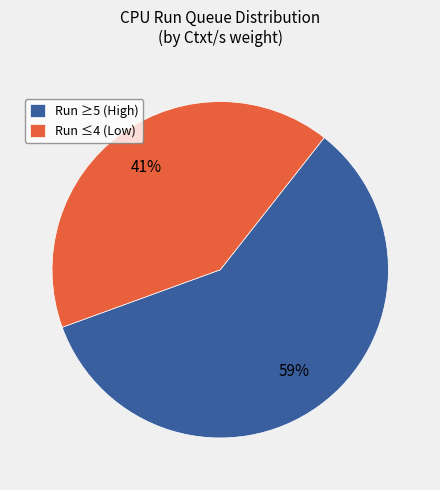

Is it true that Run ≥5 (High) is 59% of the pie?

True